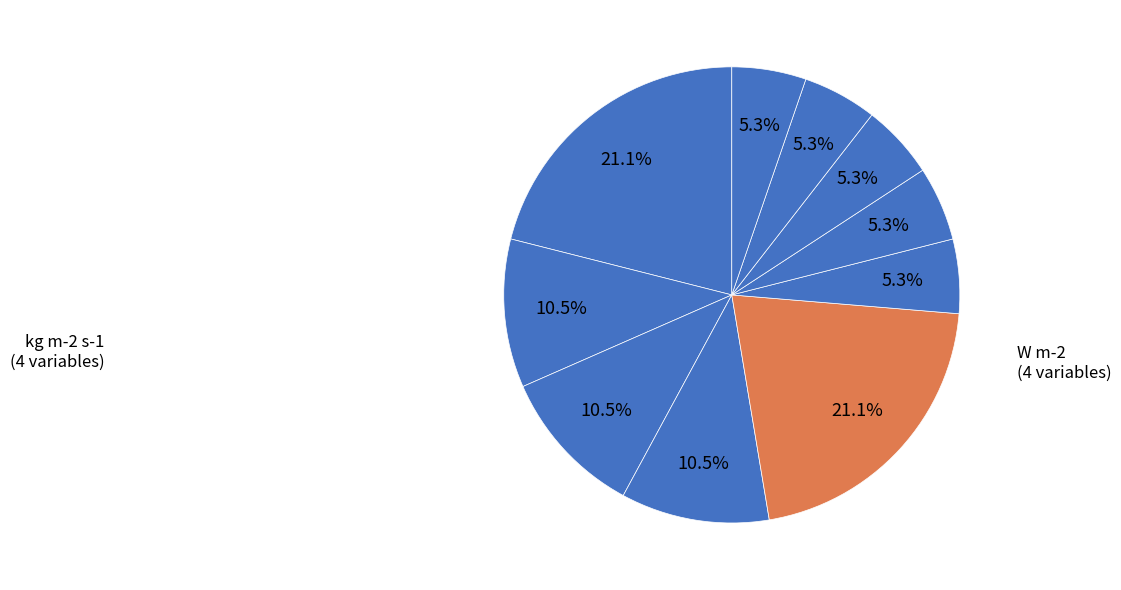

How many segments does this pie chart have?

10